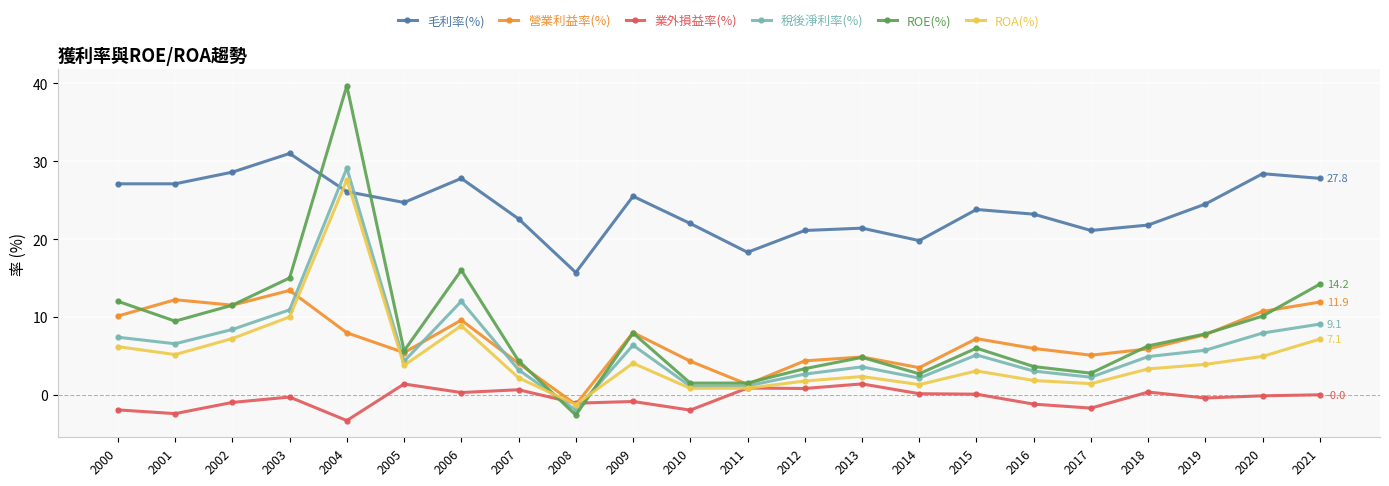

Is it true that 營業利益率(%) equals 7.2 at 2015?

True